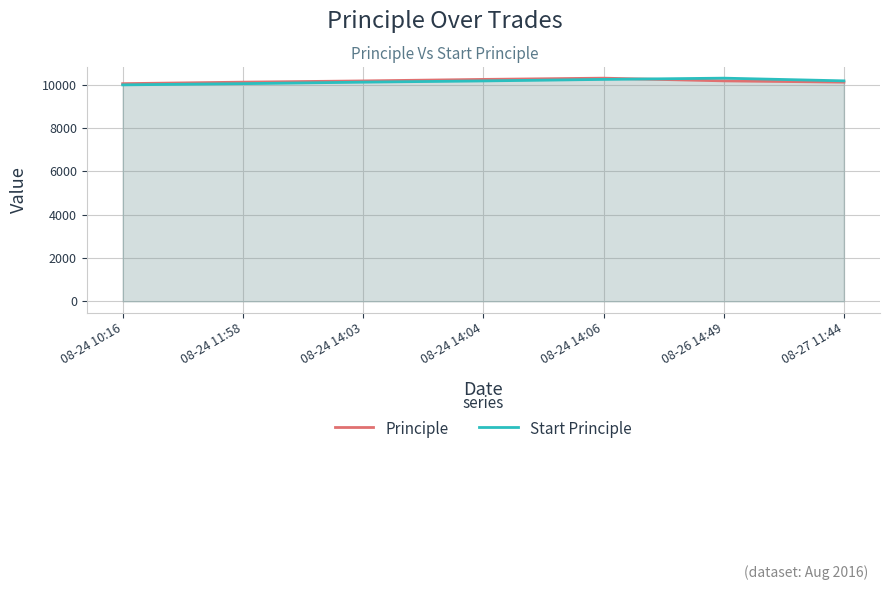

At which label does Principle first exceed 10182?

08-24 14:03